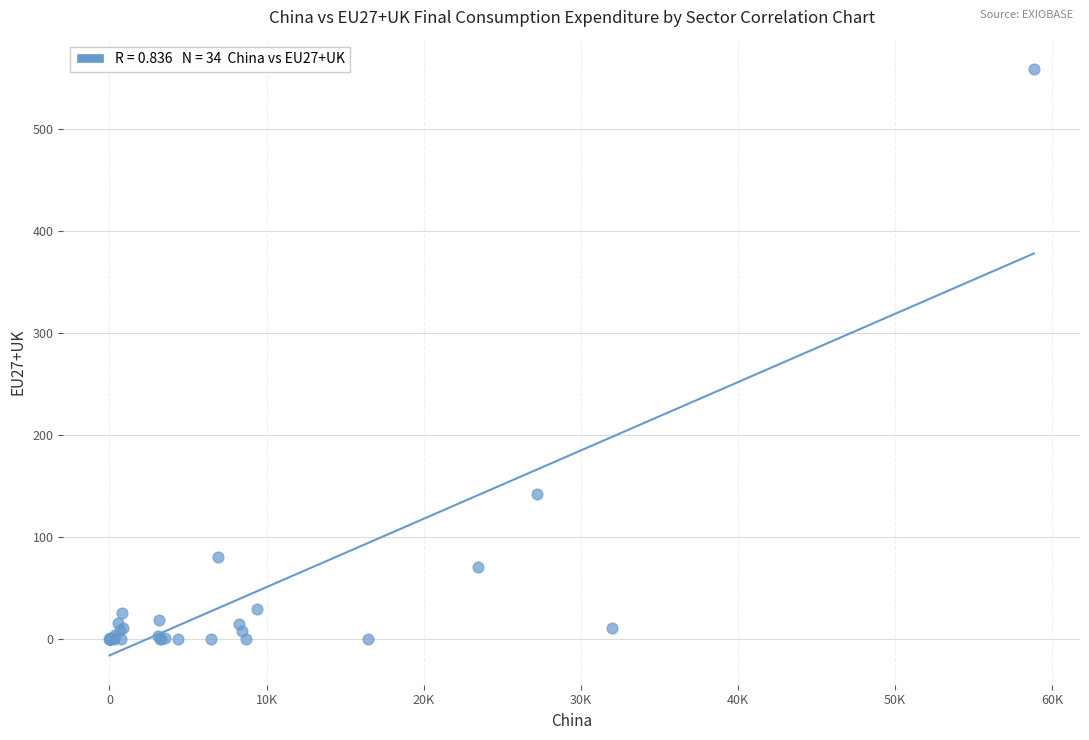

What Y value in the scatter plot is closest to 279?

142.7